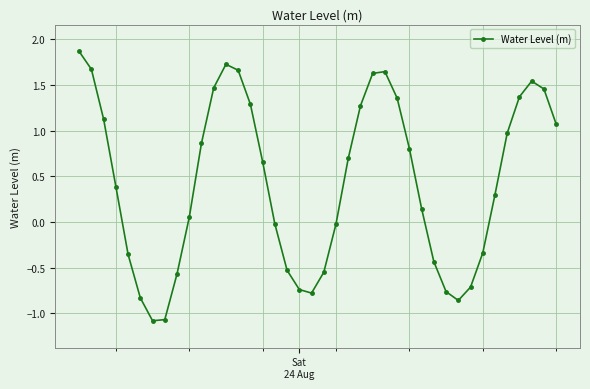

What is the value of the 7th point from the left?

-1.1